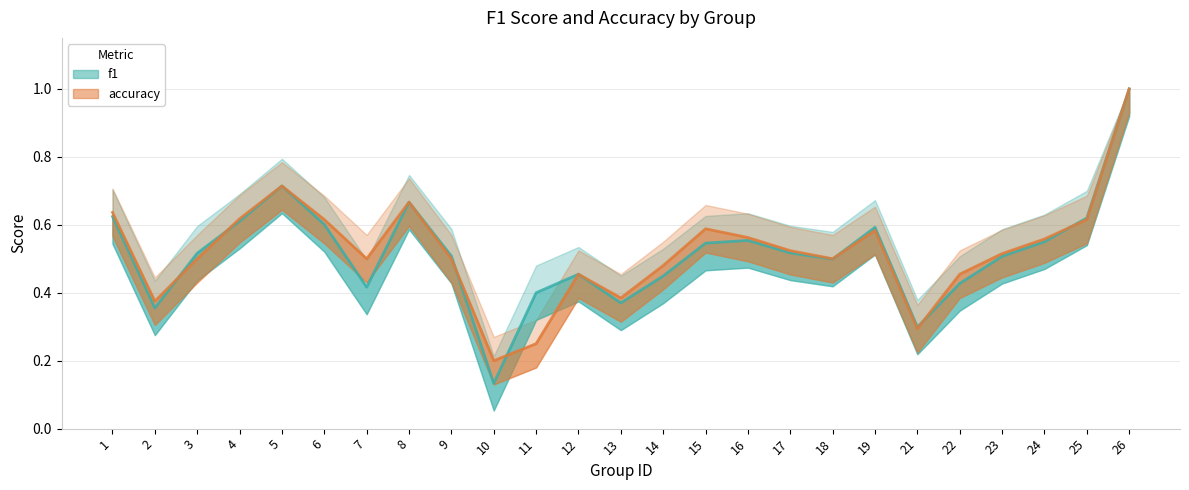

Is it true that accuracy equals 0.2 at 10?

True